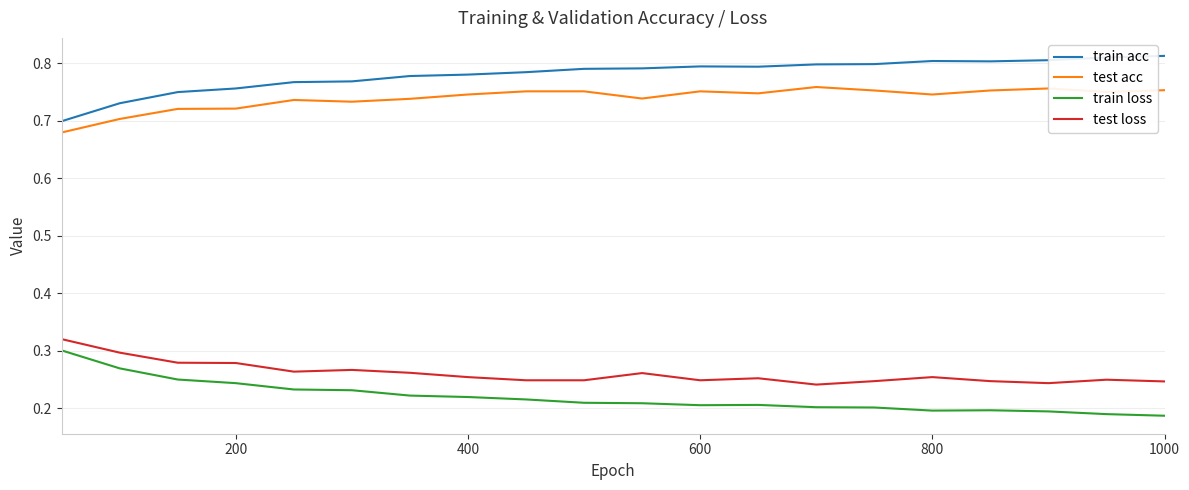

True or false: test loss and train acc cross at least once.

False